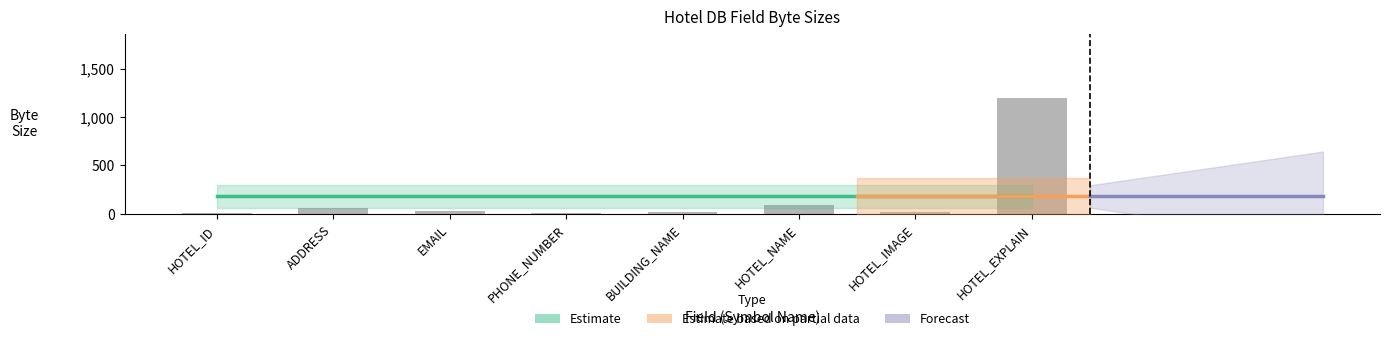

What is the sum of the values at ADDRESS and EMAIL?

90